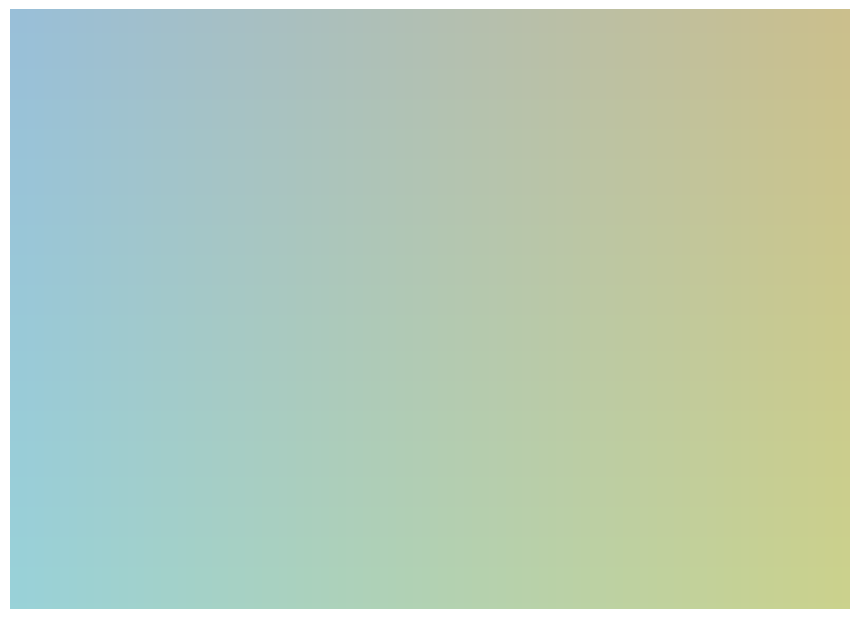

To the nearest percent, what is the average slice percentage?

33%